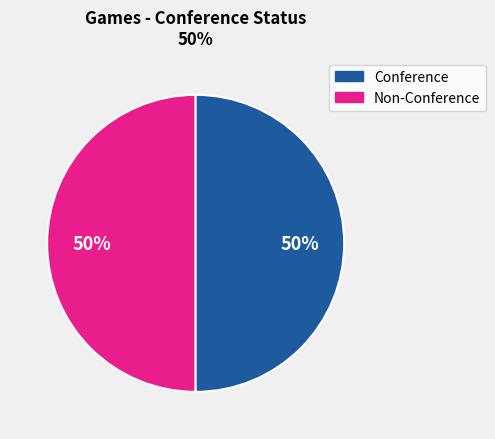

Count the number of slices in the pie.

2